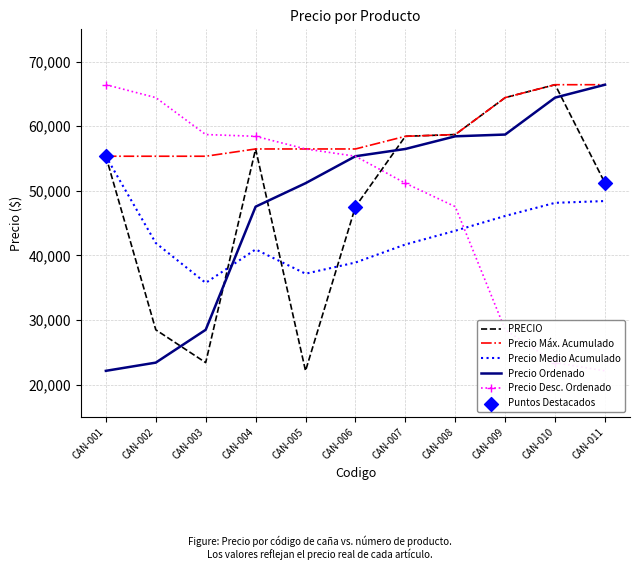

Which has a higher value, CAN-009 or CAN-004?

CAN-009